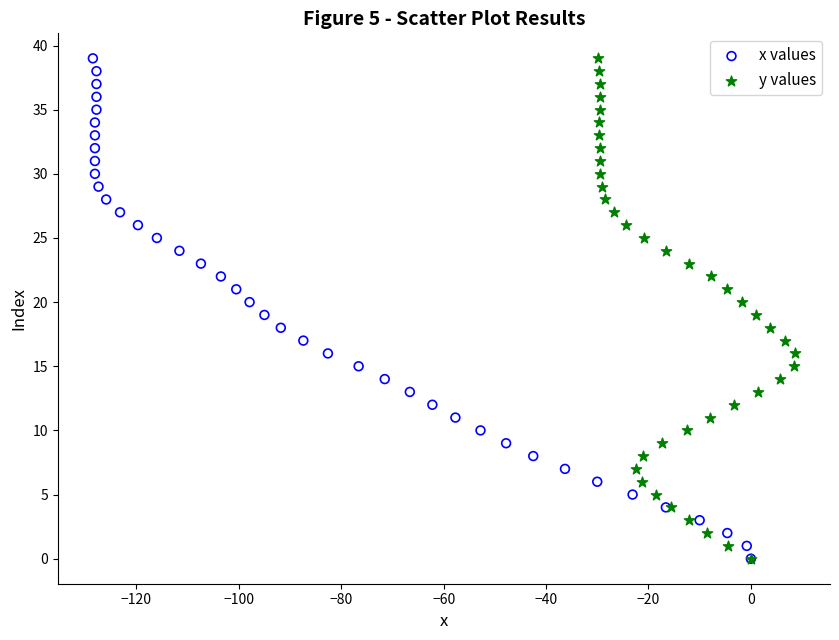

What are all the series names shown in the legend?

x values, y values